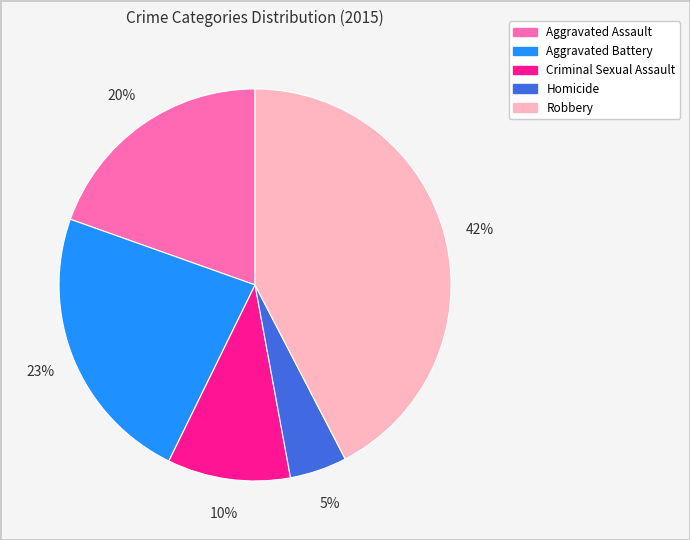

Is there a majority slice in this chart?

No